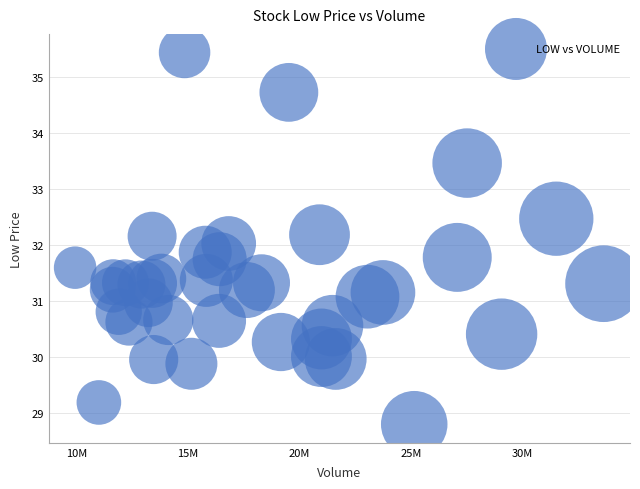

What is the range of X values (max minus min)?

23678969.0